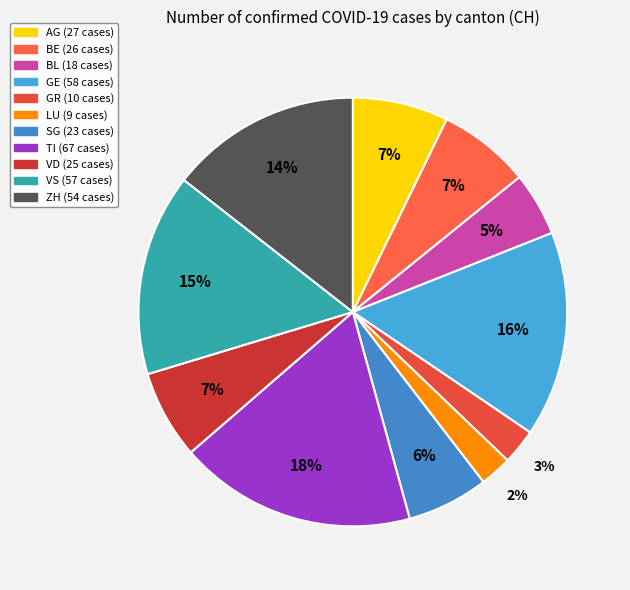

Do VS and BE together represent more than half of the pie?

No